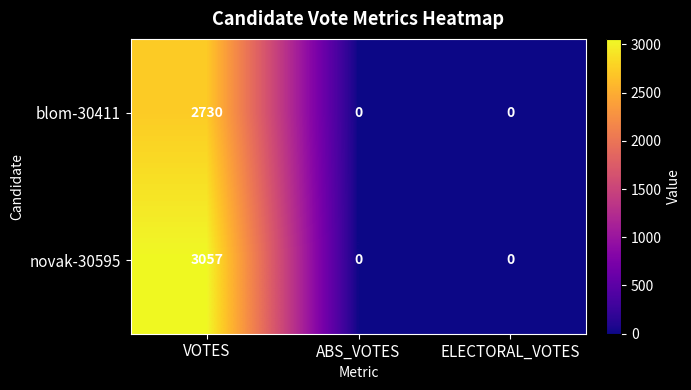

List the series in order of their overall mean, highest first.

novak-30595, blom-30411